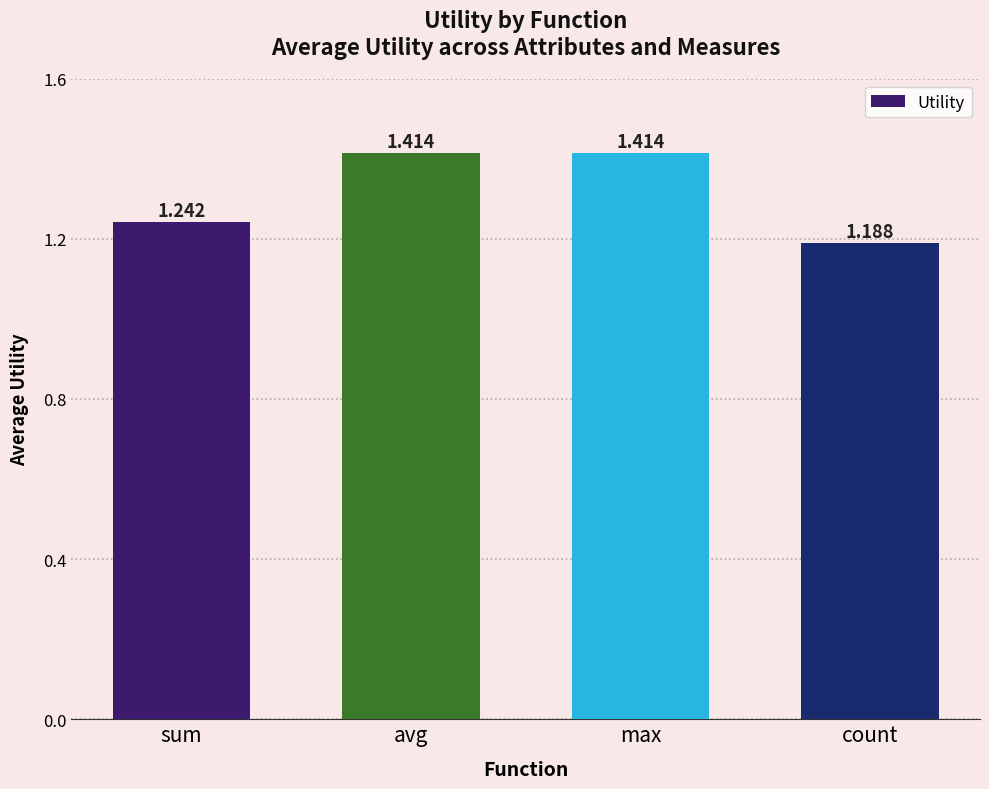

What is the change in value from sum to avg?

+0.2